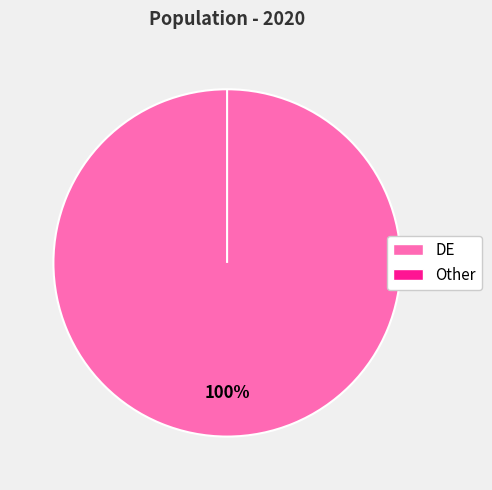

Count the number of slices in the pie.

2